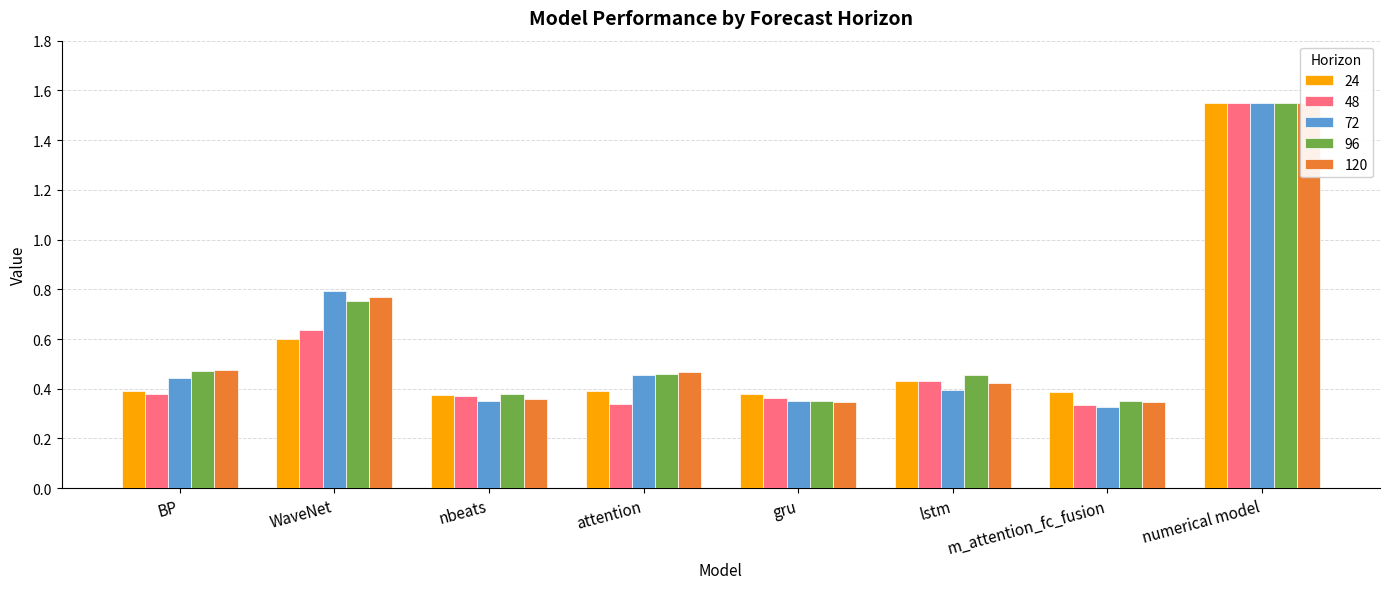

Reading right to left, transcribe all the data shown in this chart.

24: numerical model=1.5	m_attention_fc_fusion=0.4	lstm=0.4	gru=0.4	attention=0.4	nbeats=0.4	WaveNet=0.6	BP=0.4
48: numerical model=1.5	m_attention_fc_fusion=0.3	lstm=0.4	gru=0.4	attention=0.3	nbeats=0.4	WaveNet=0.6	BP=0.4
72: numerical model=1.5	m_attention_fc_fusion=0.3	lstm=0.4	gru=0.3	attention=0.5	nbeats=0.4	WaveNet=0.8	BP=0.4
96: numerical model=1.5	m_attention_fc_fusion=0.4	lstm=0.5	gru=0.3	attention=0.5	nbeats=0.4	WaveNet=0.8	BP=0.5
120: numerical model=1.5	m_attention_fc_fusion=0.3	lstm=0.4	gru=0.3	attention=0.5	nbeats=0.4	WaveNet=0.8	BP=0.5